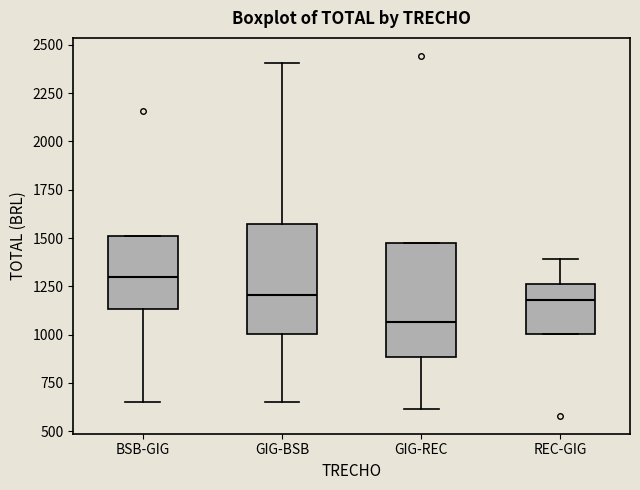

Reading left to right, read every box against the y-axis: the position of its median line, the range the box covers, and the ends of its whiskers. The values are not printed on the chart, so give them approximately, as read against the axis.

BSB-GIG: median 1300, box 1150 to 1500, whiskers 650 to 1500
GIG-BSB: median 1200, box 1000 to 1550, whiskers 650 to 2400
GIG-REC: median 1050, box 900 to 1500, whiskers 600 to 1500
REC-GIG: median 1200, box 1000 to 1250, whiskers 1000 to 1400